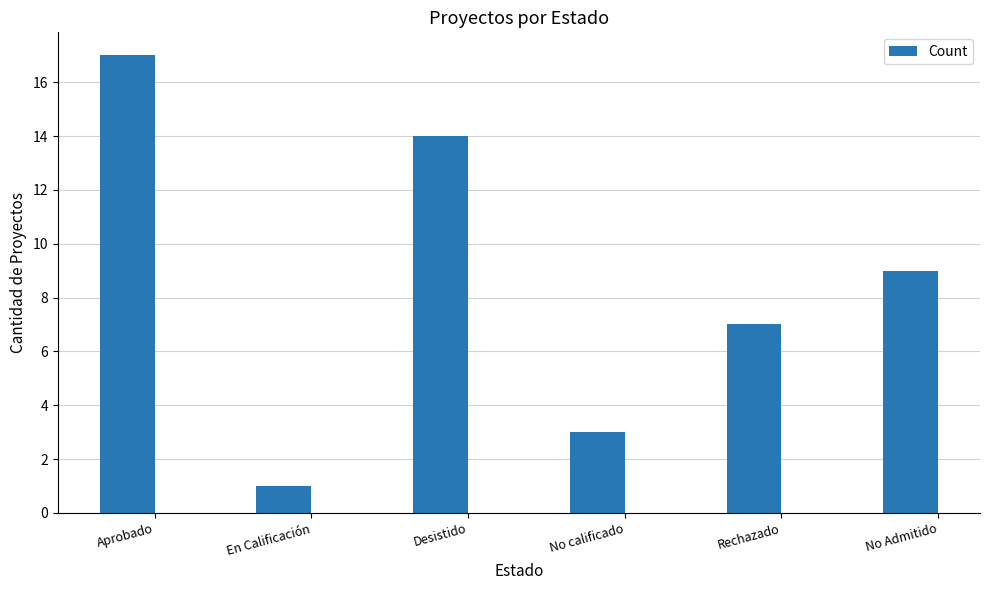

The value at En Calificación is 2. True or false?

False